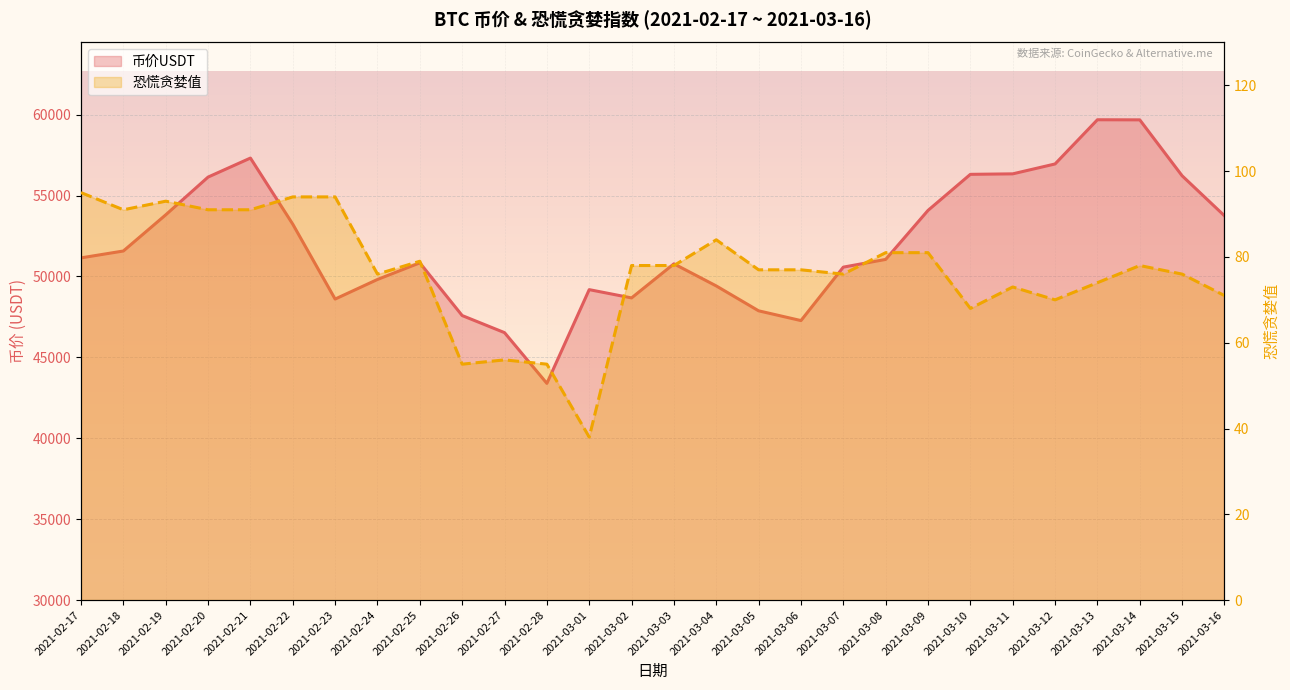

At 2021-02-17, list the series in order from smallest to largest.

恐慌贪婪值, 币价USDT